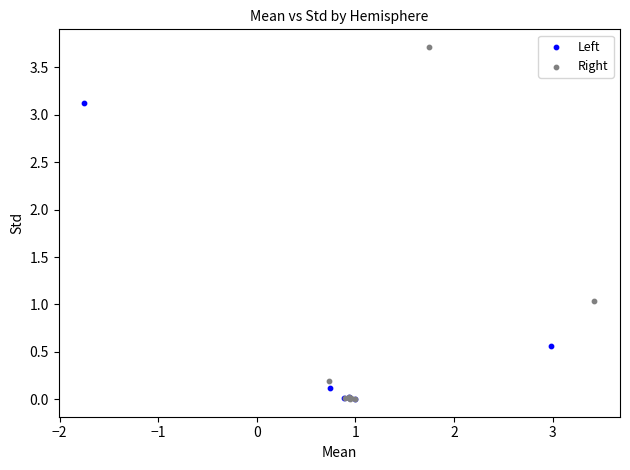

Which series contains the highest Y value?

Right